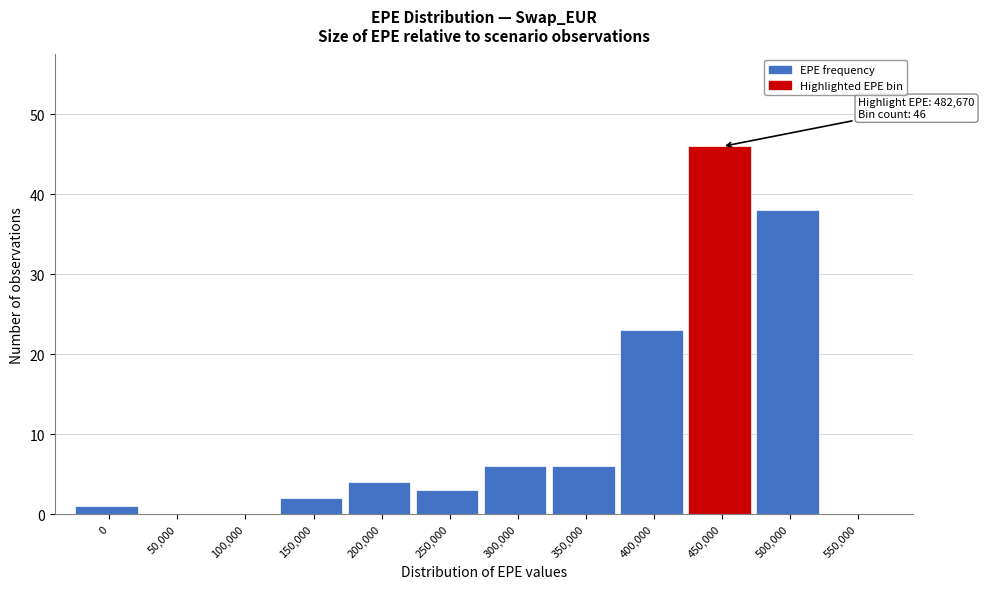

Reading right to left, list all the values displayed in this chart.

550,000=0	500,000=38	450,000=46	400,000=23	350,000=6	300,000=6	250,000=3	200,000=4	150,000=2	100,000=0	50,000=0	0=1